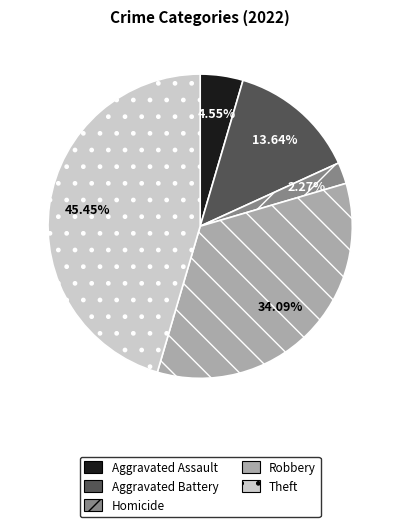

Count the number of slices in the pie.

5